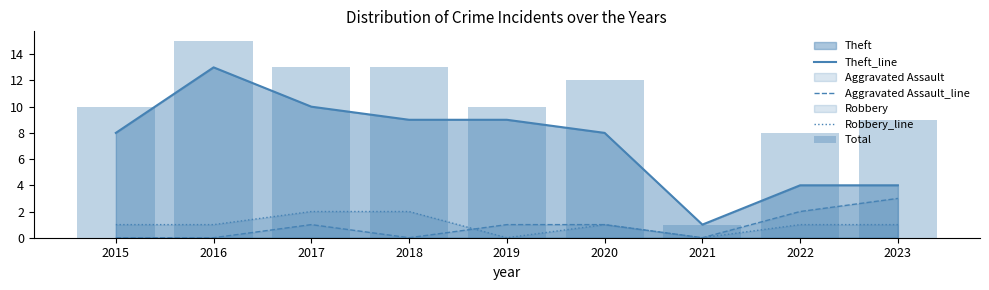

Rank the series at 2017 from lowest to highest value.

Aggravated Assault_line, Robbery_line, Theft_line, Total